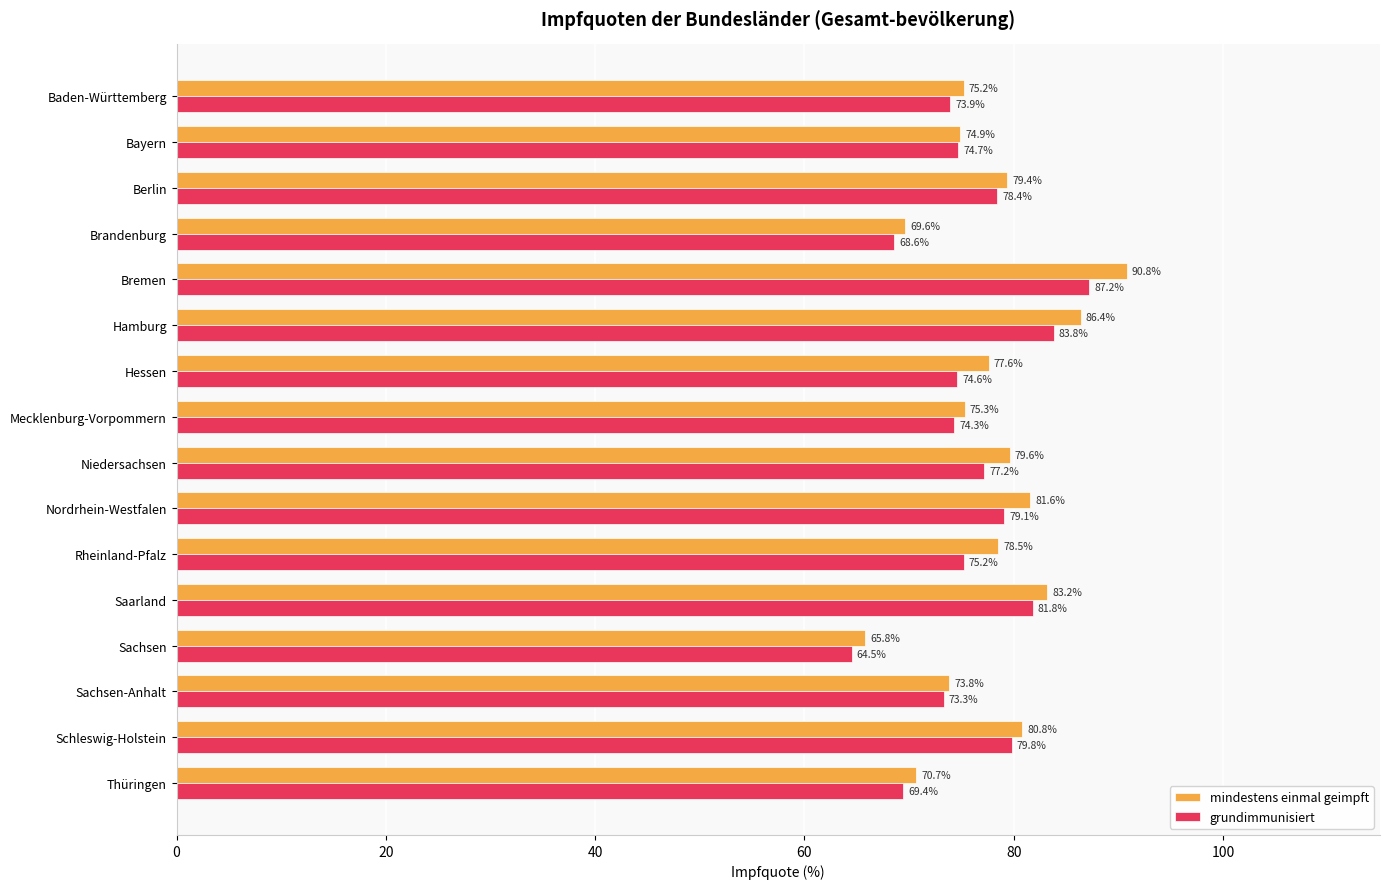

Which series has the largest range (max minus min)?

mindestens einmal geimpft